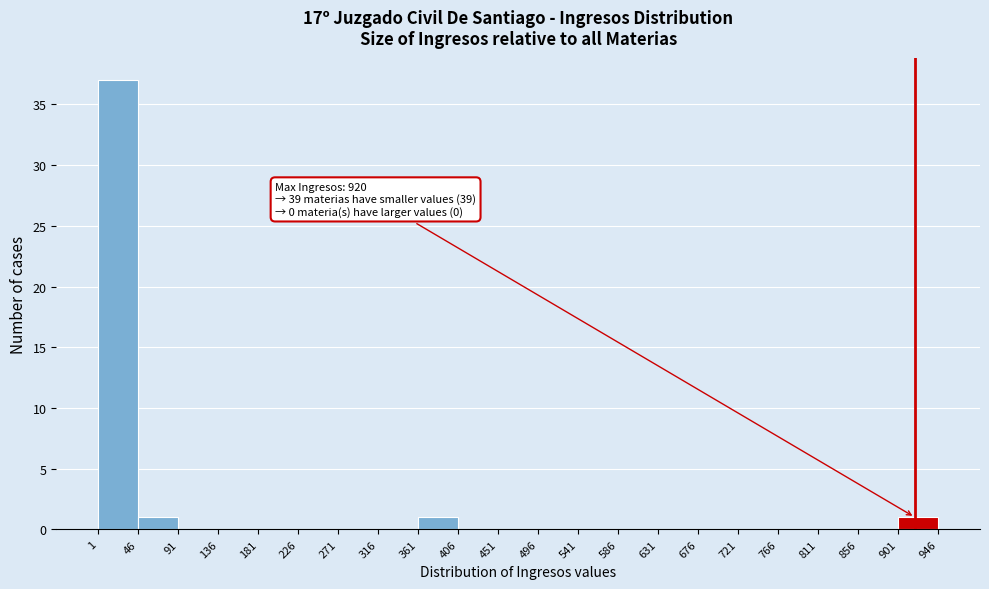

Which range on the x-axis has the tallest bar?

1 to 46